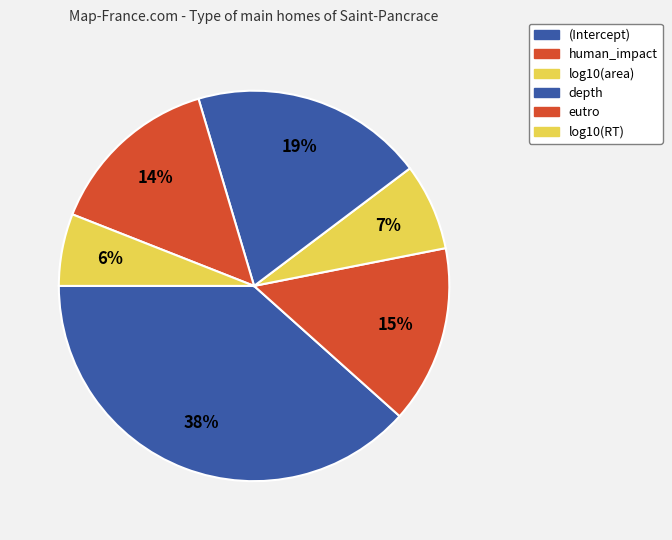

Which slice is the largest?

(Intercept)